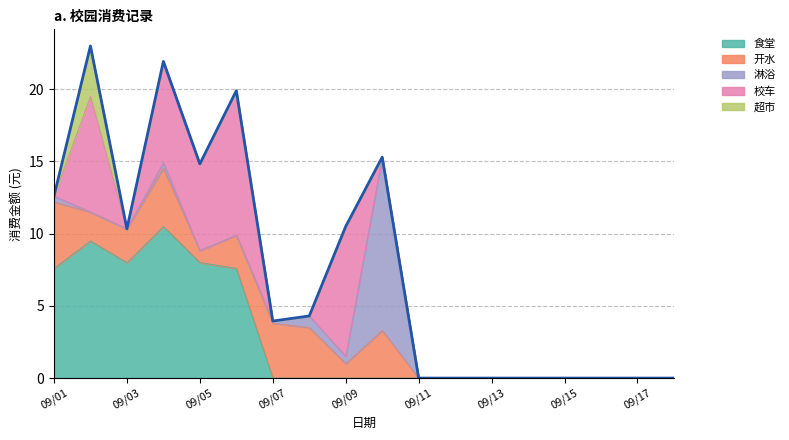

At which label does 食堂 reach its minimum?

09/07